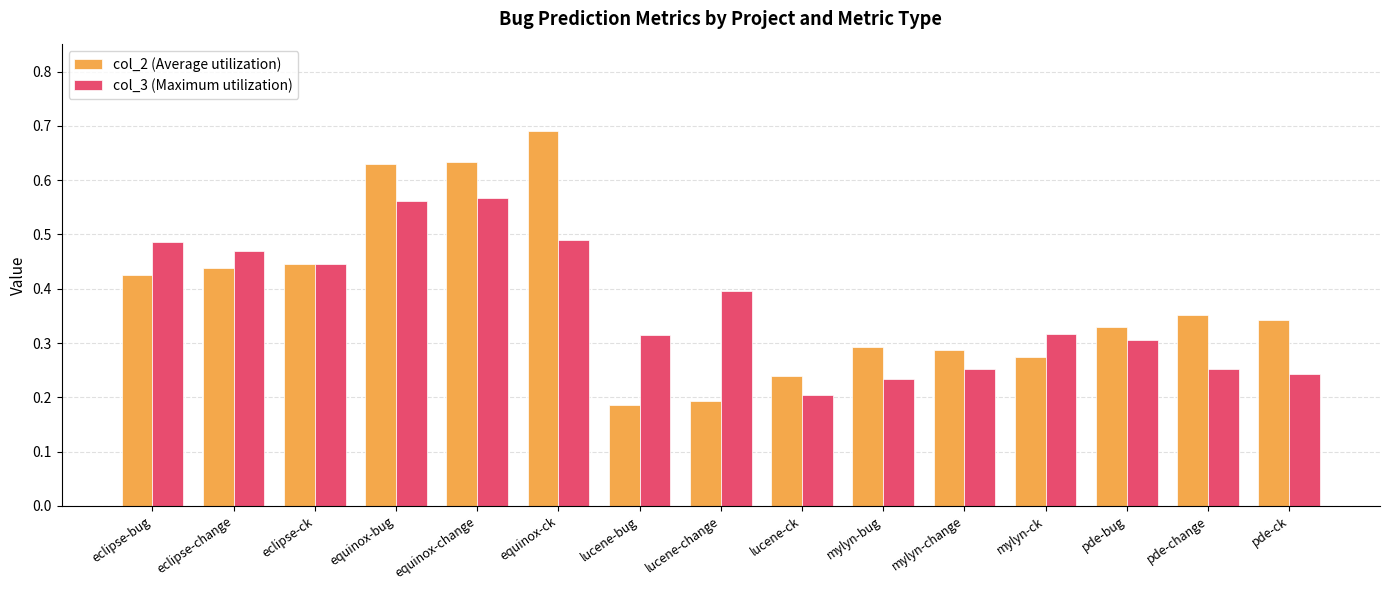

What is the label of the 11th bar from the left?

mylyn-change